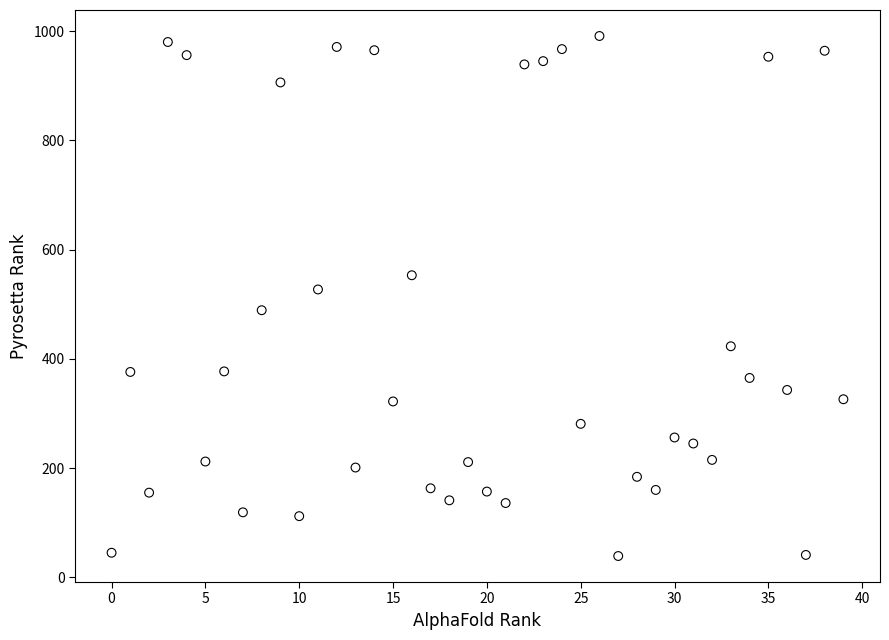

What Y value in the scatter plot is closest to 515?

527